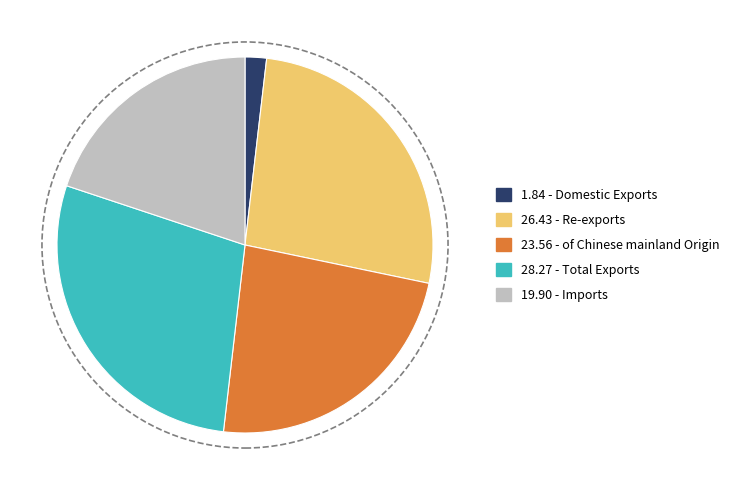

Is there a majority slice in this chart?

No